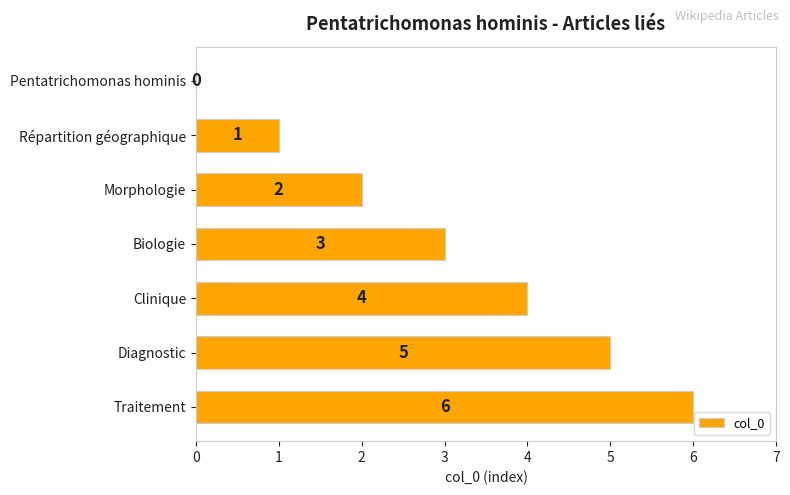

At which label is the value closest to 3?

Biologie